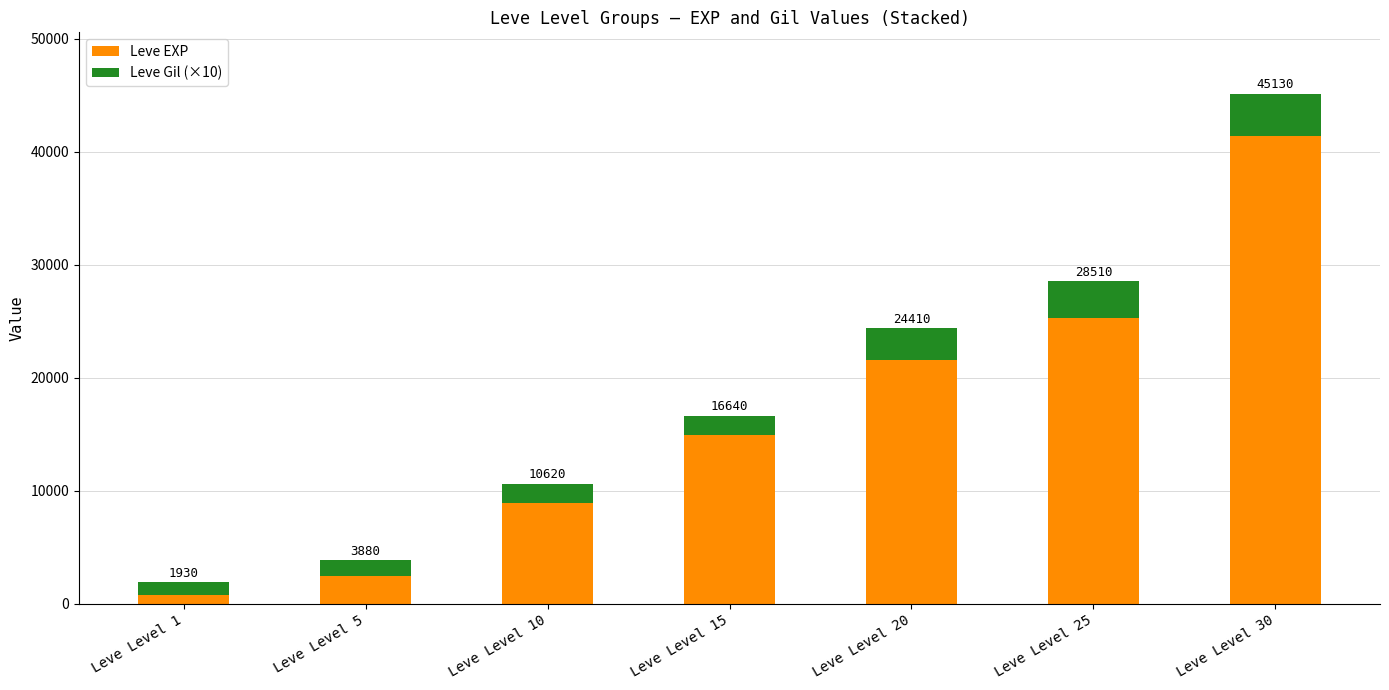

How many bars are there in total?

7